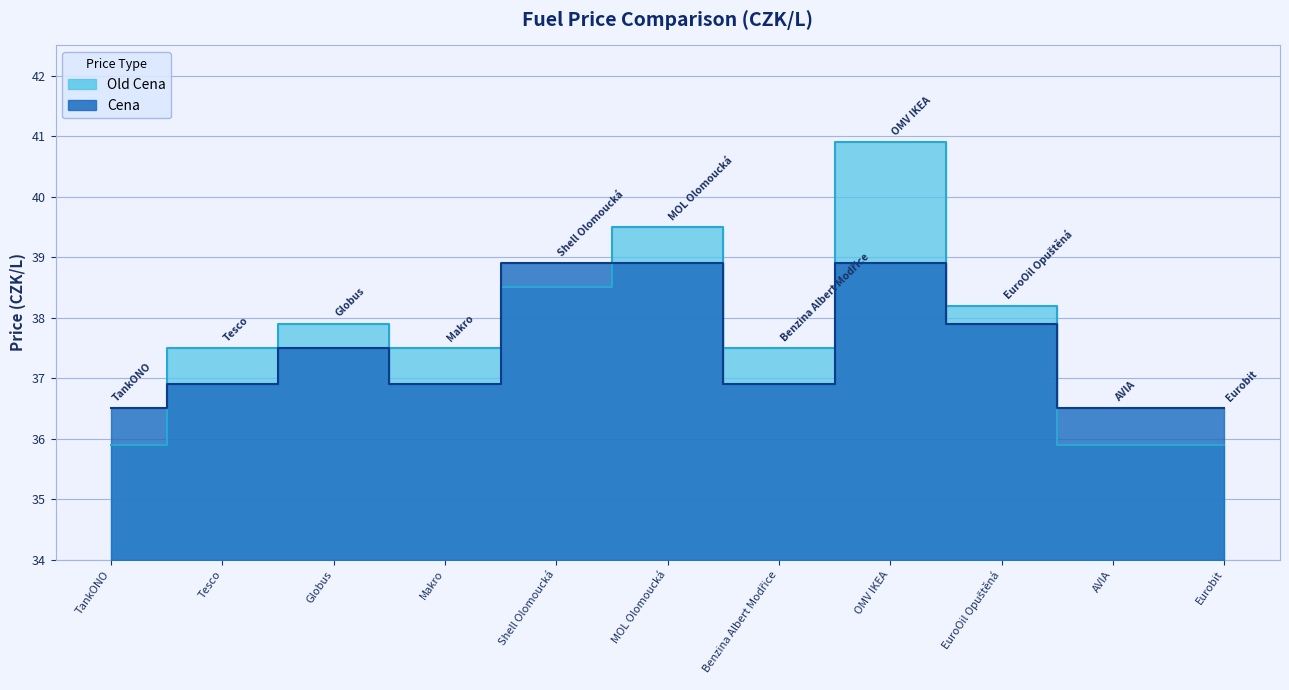

How many interior local valleys does the Old Cena series have?

2